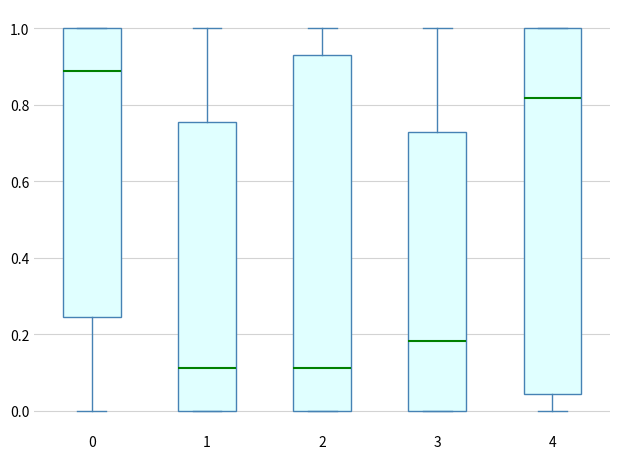

Reading left to right, transcribe this box plot: for each box, give where its median line is, the range the box spans, and where its two whiskers end, as read against the y-axis. The values are not printed on the chart, so give them approximately, as read against the axis.

0: median 0.88, box 0.24 to 1.00, whiskers 0.00 to 1.00
1: median 0.12, box 0.00 to 0.76, whiskers 0.00 to 1.00
2: median 0.12, box 0.00 to 0.94, whiskers 0.00 to 1.00
3: median 0.18, box 0.00 to 0.72, whiskers 0.00 to 1.00
4: median 0.82, box 0.04 to 1.00, whiskers 0.00 to 1.00